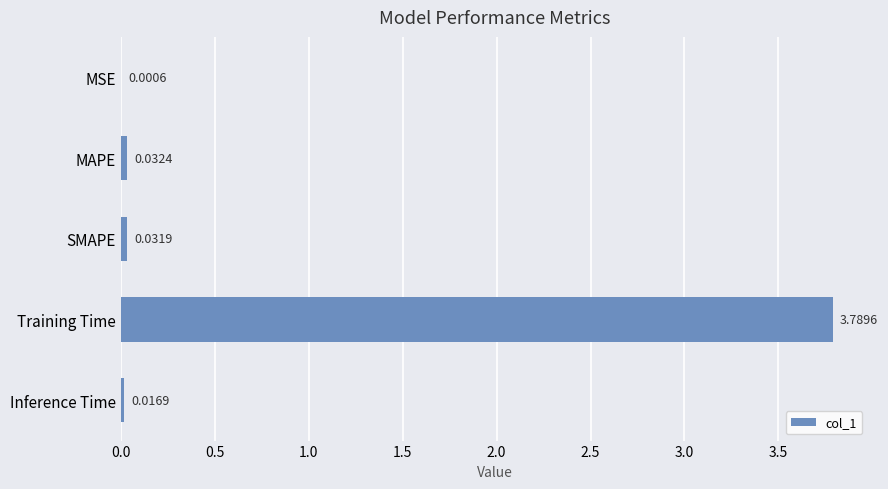

What is the change in value from MSE to Training Time?

+3.8